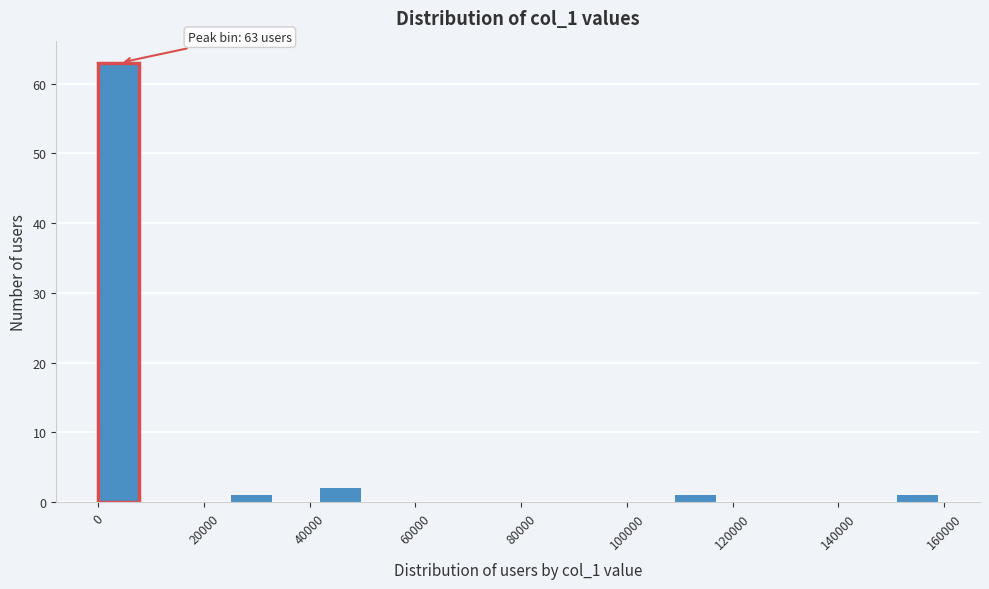

Over which range of the x-axis is the bar tallest?

0 to 8000